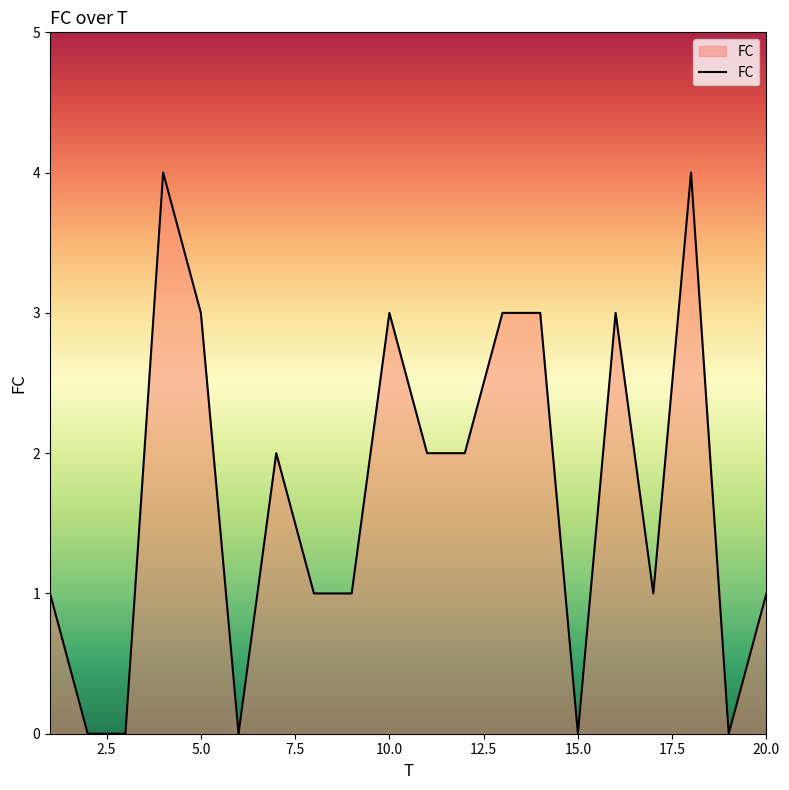

What is the maximum value shown in the chart?

4